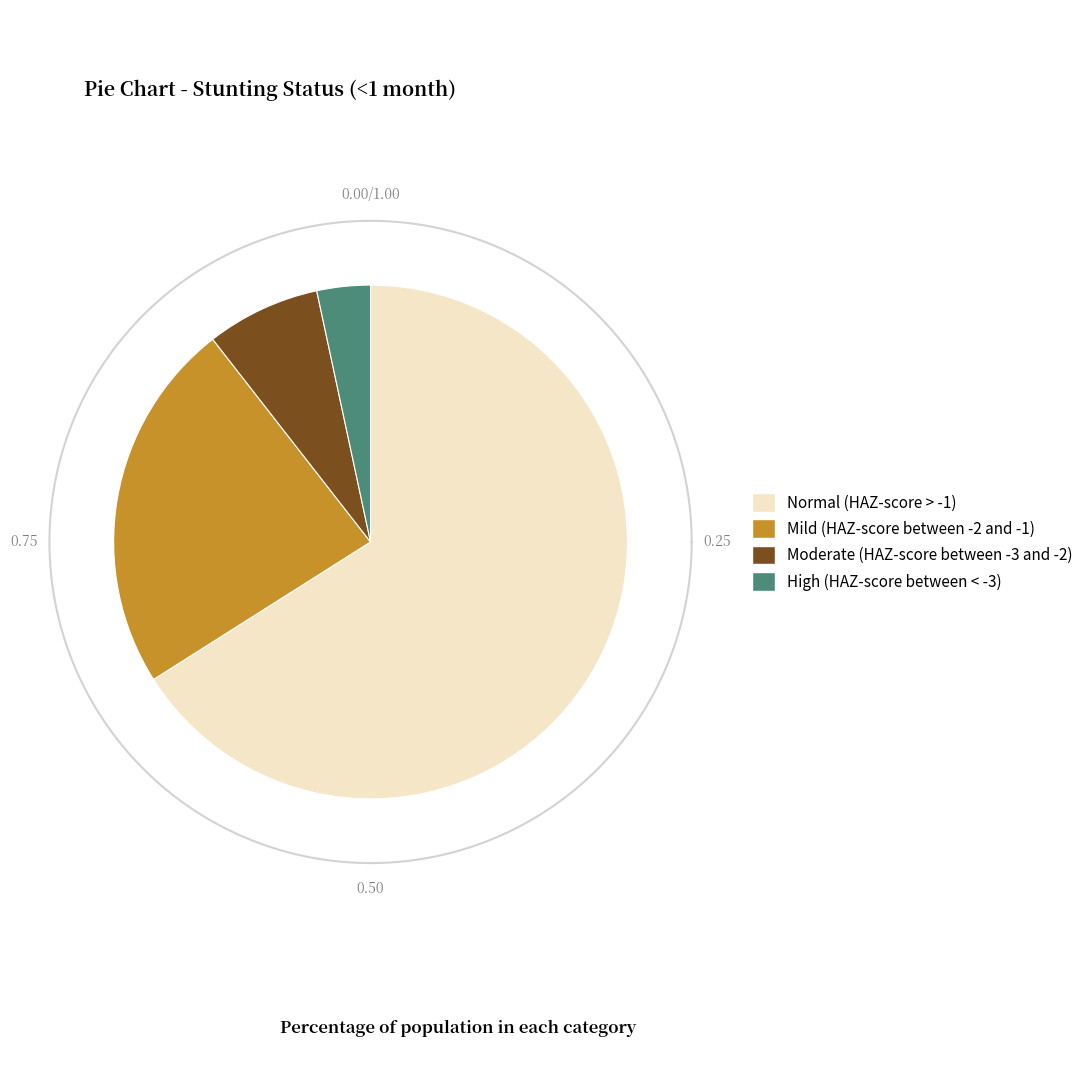

What percentage is the Normal (HAZ-score > -1) slice, to the nearest percent?

66%